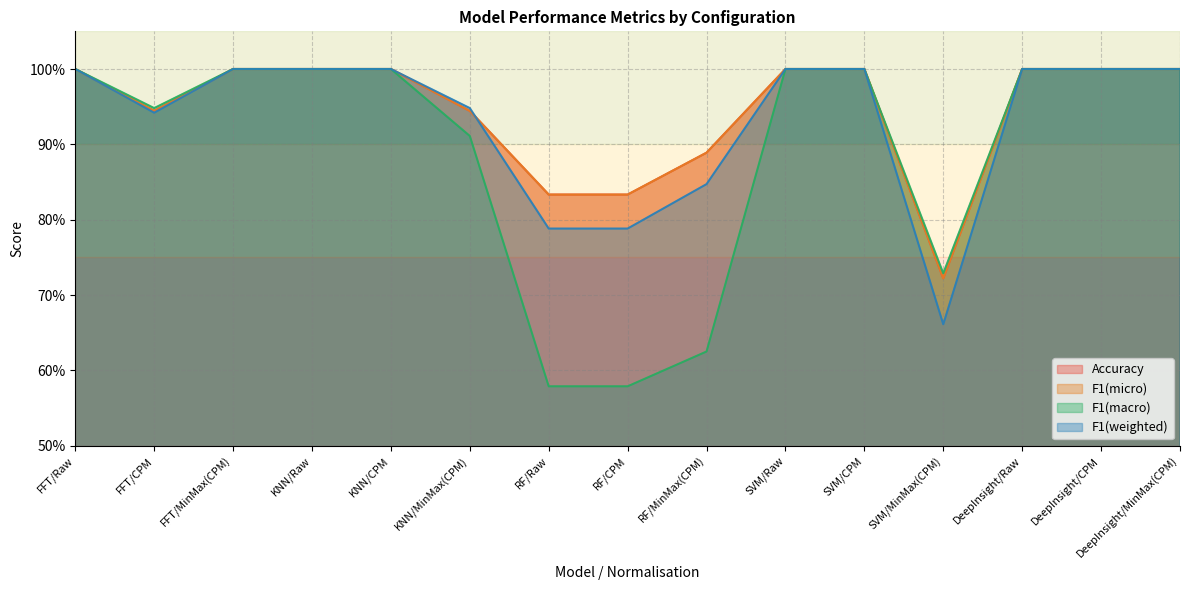

At which category does the chart reach its peak across all series?

FFT/Raw